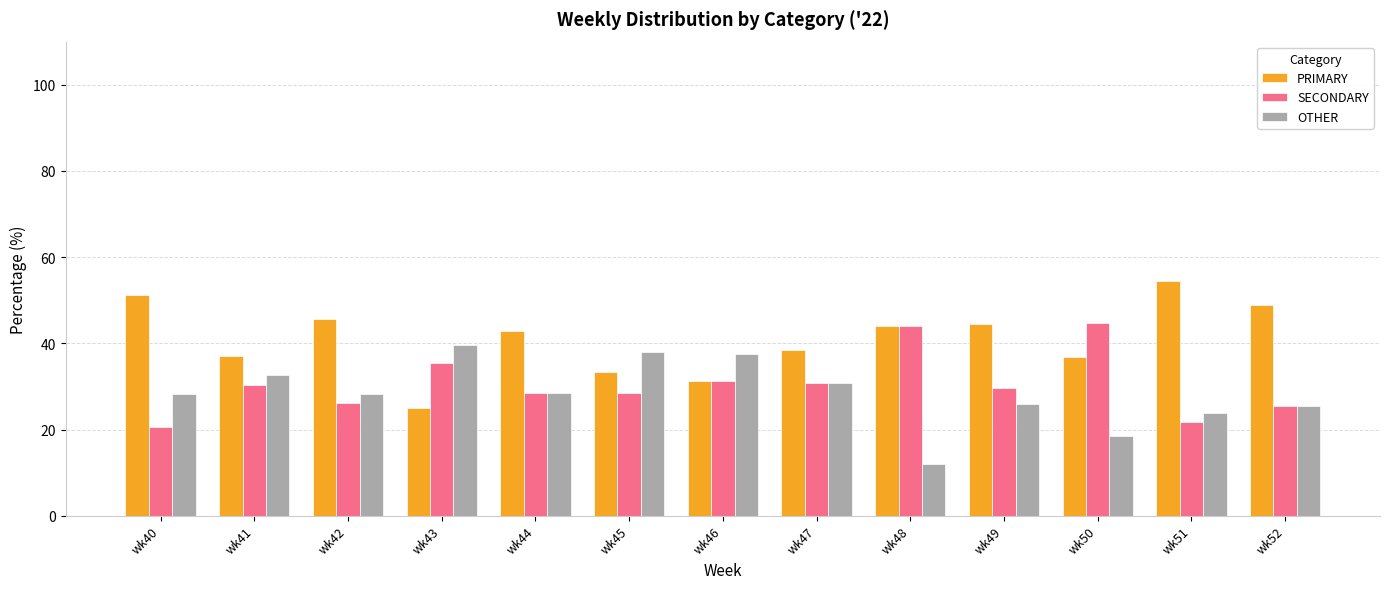

How many data points in PRIMARY are above 42?

7